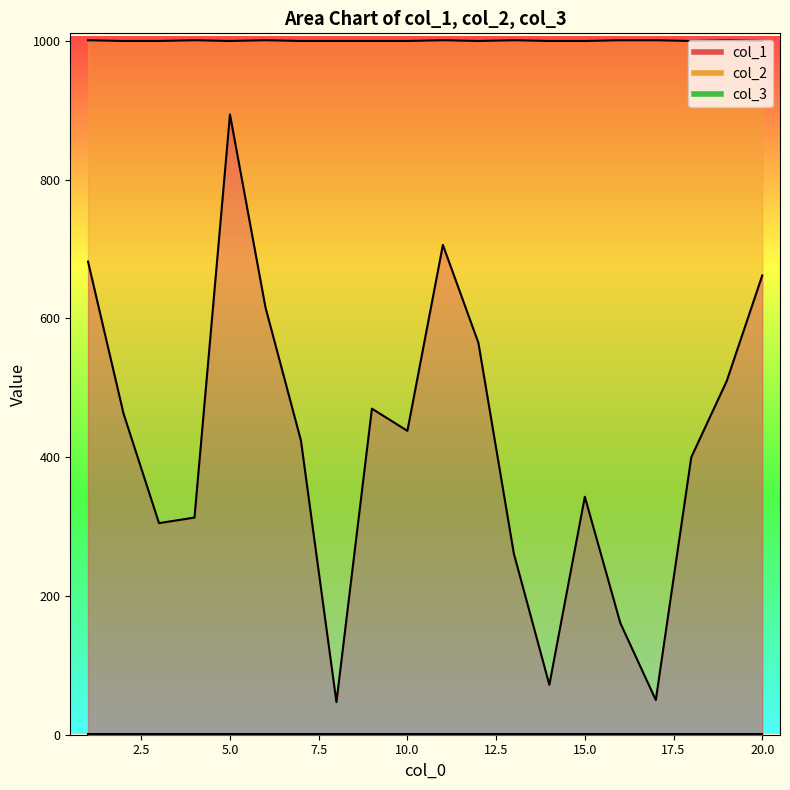

Read the col_1 value at 13.

261